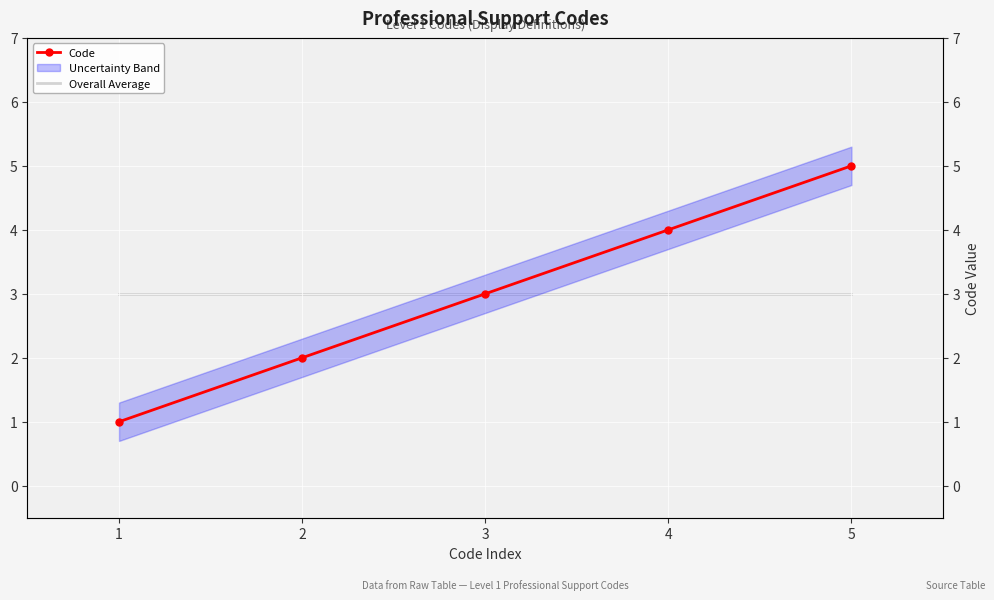

Which category has the highest value across all series?

5